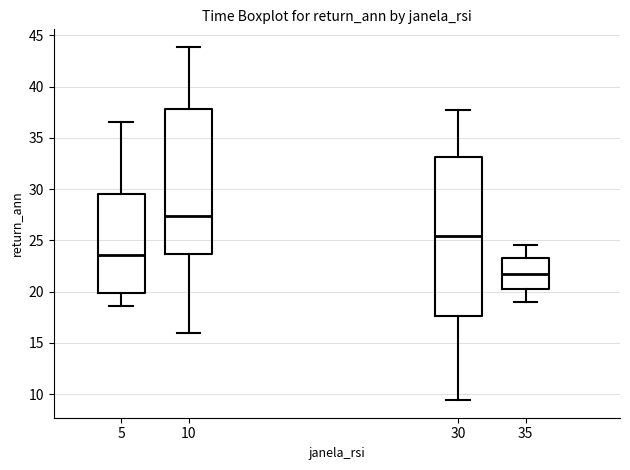

Which box's median line is the highest?

10